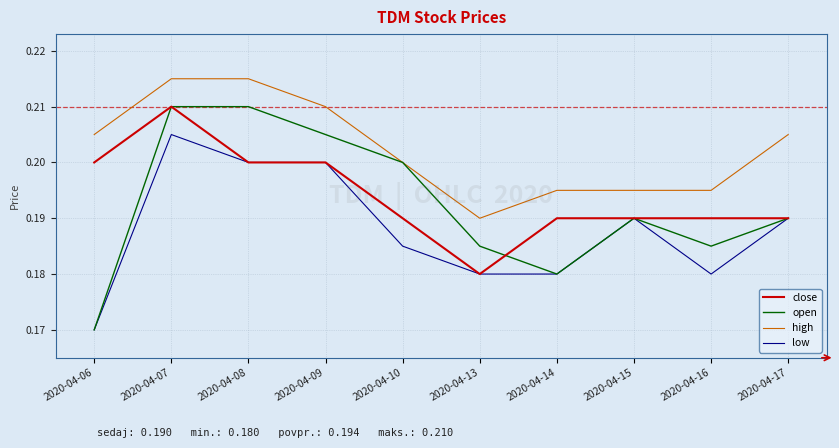

At which label does open reach its minimum?

2020-04-06